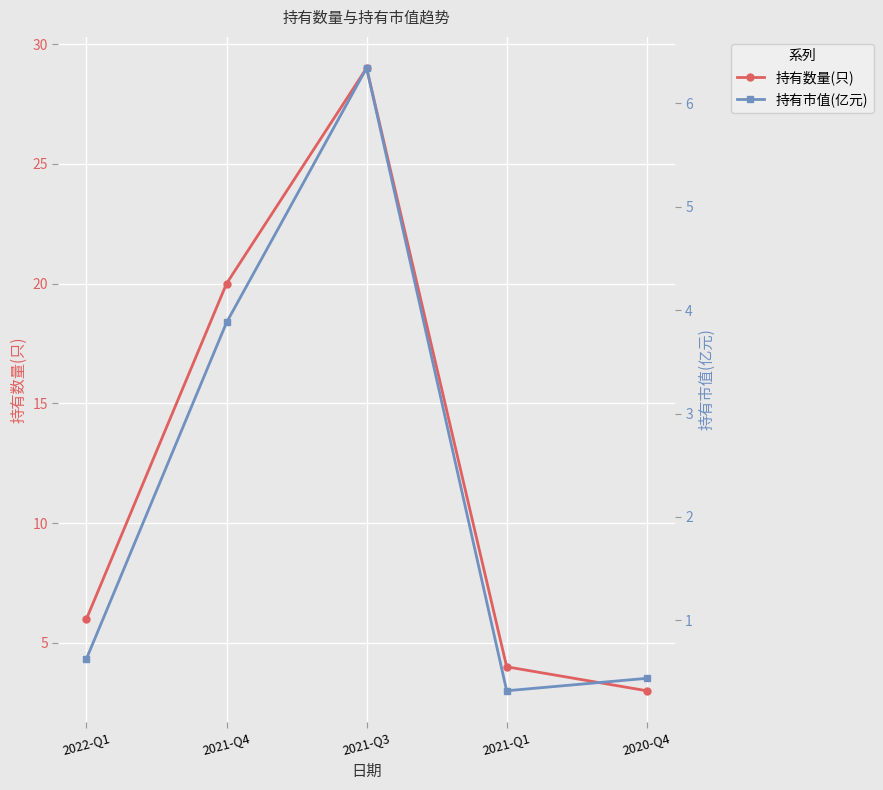

What is the sum of the 持有数量(只) values at 2021-Q3 and 2022-Q1?

35